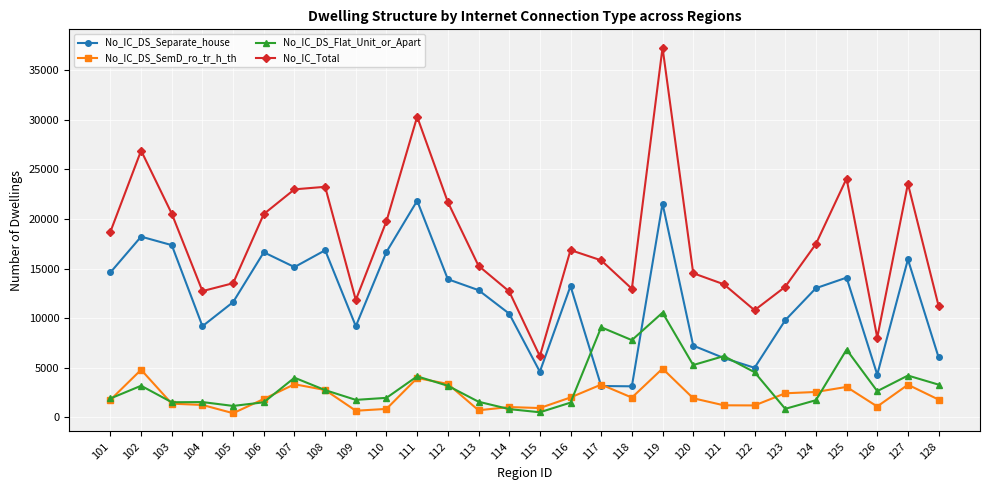

Which category has the highest value across all series?

119